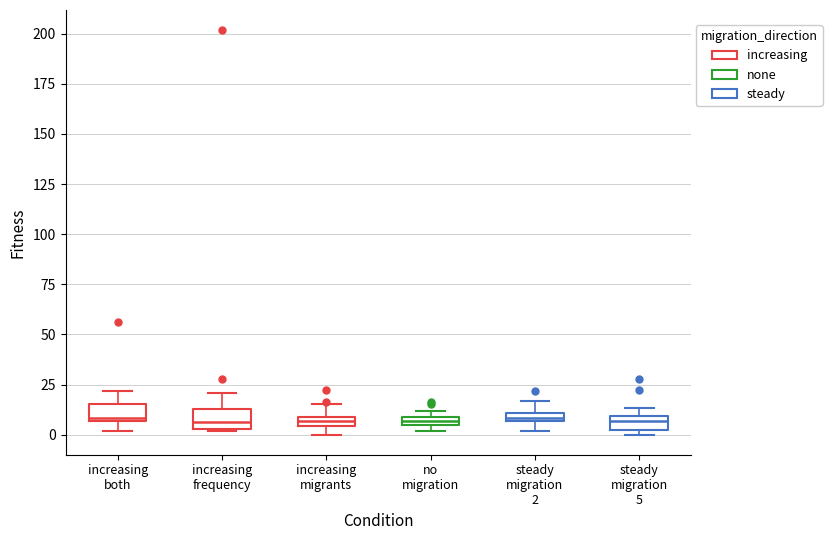

Where is the upper edge of the box for steady migration 5 on the y-axis? The values are not printed on the chart, so give them approximately, as read against the axis.

10